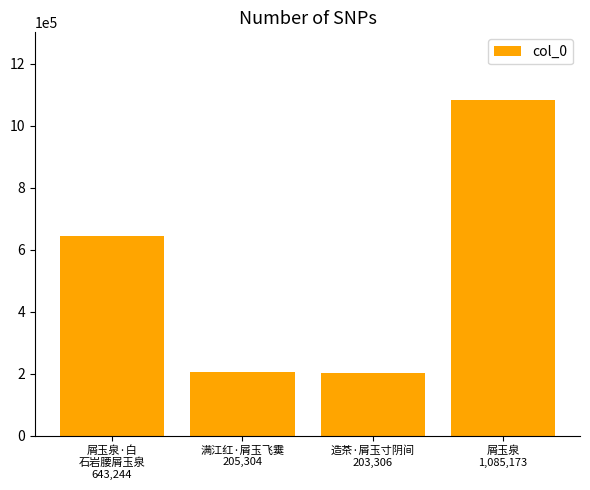

What is the value of the 4th bar from the left?

1085173